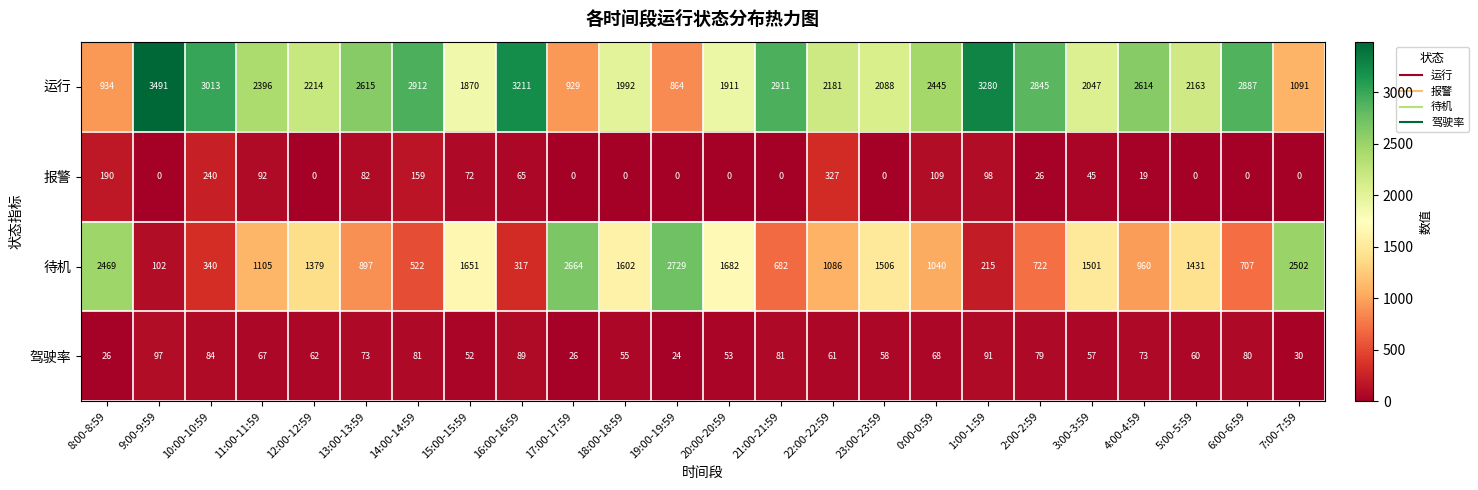

What is the spread (max minus min) of values at 0:00-0:59?

2377